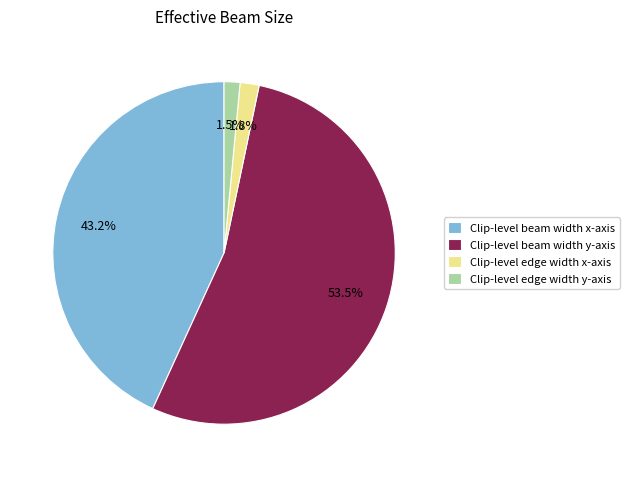

Count the number of slices in the pie.

4